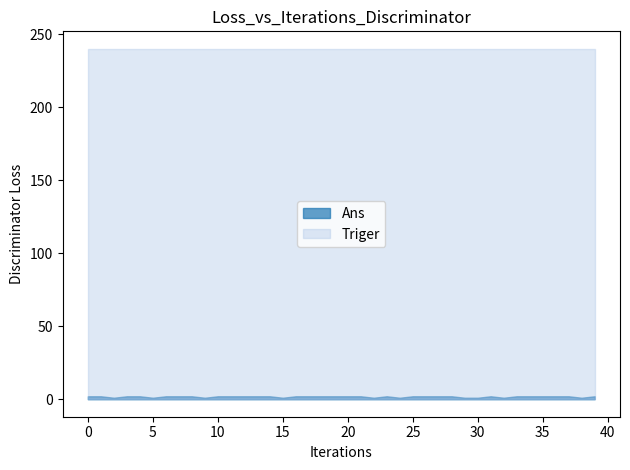

Reading left to right, transcribe all the data shown in this chart.

Ans: 2	2	1	2	2	1	2	2	2	1	2	2	2	2	2	1	2	2	2	2	2	2	1	2	1	2	2	2	2	1	1	2	1	2	2	2	2	2	1	2
Triger: 240	240	240	240	240	240	240	240	240	240	240	240	240	240	240	240	240	240	240	240	240	240	240	240	240	240	240	240	240	240	240	240	240	240	240	240	240	240	240	240